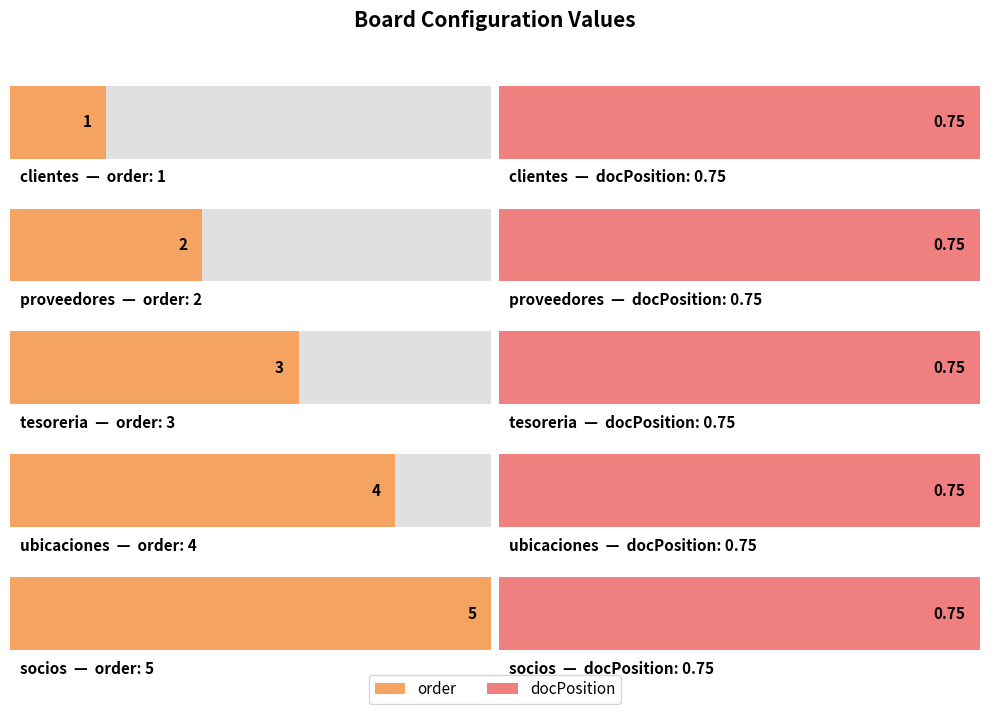

What is the label of the 5th bar from the right?

clientes